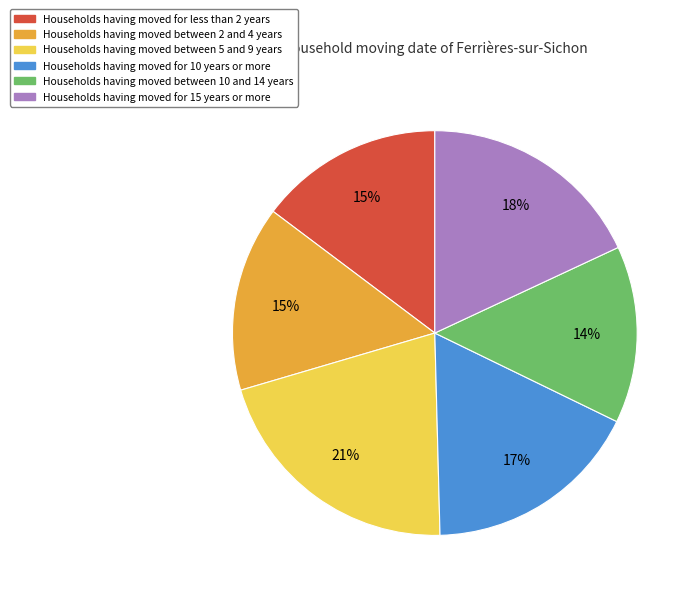

How many slices are in this pie chart?

6